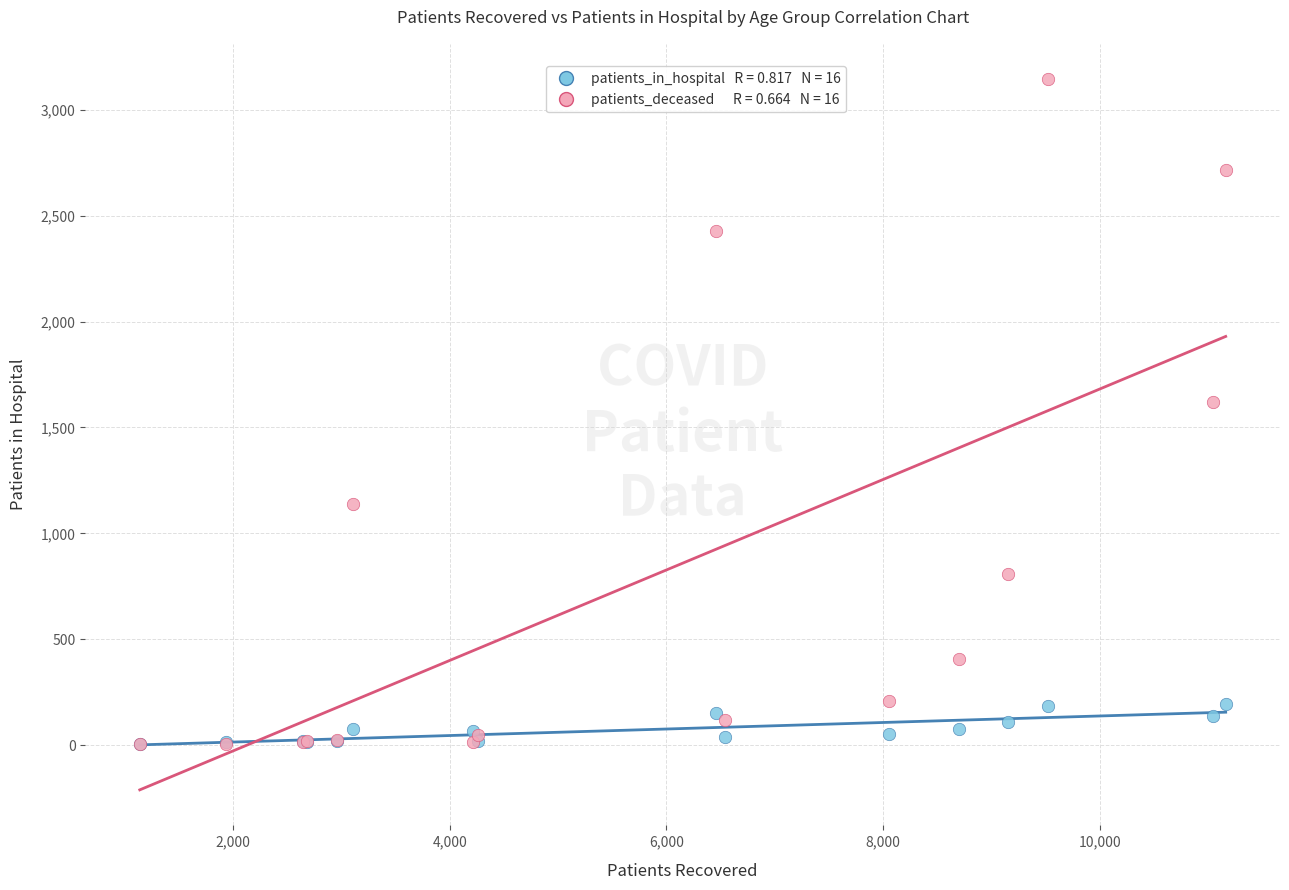

Across all series, what Y value is closest to 1573?

1619